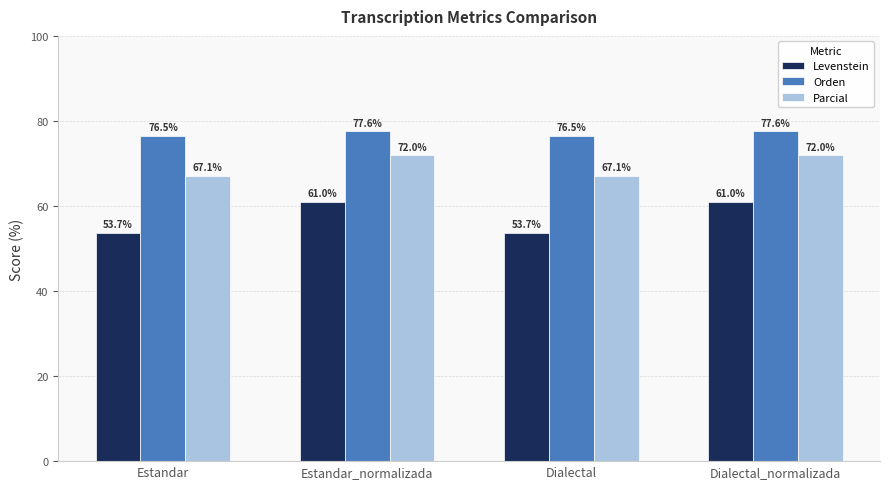

Reading right to left, what are all the values shown in this chart?

Levenstein: 61.0	53.7	61.0	53.7
Orden: 77.6	76.5	77.6	76.5
Parcial: 72.0	67.1	72.0	67.1